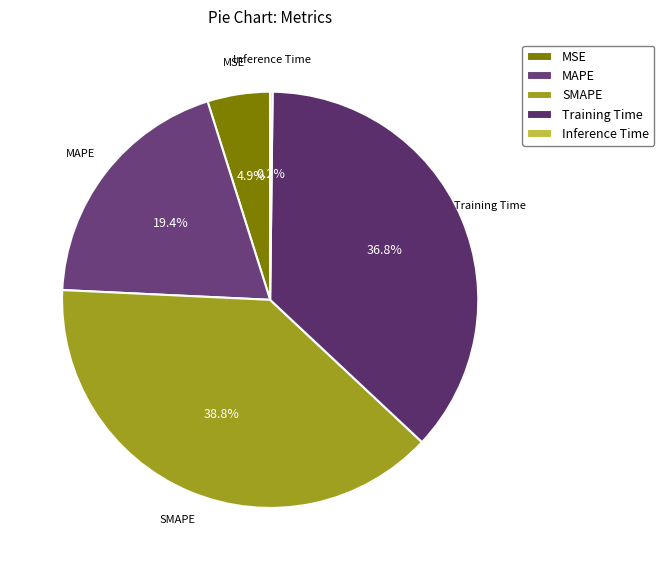

What percentage is the MSE slice, to the nearest percent?

5%